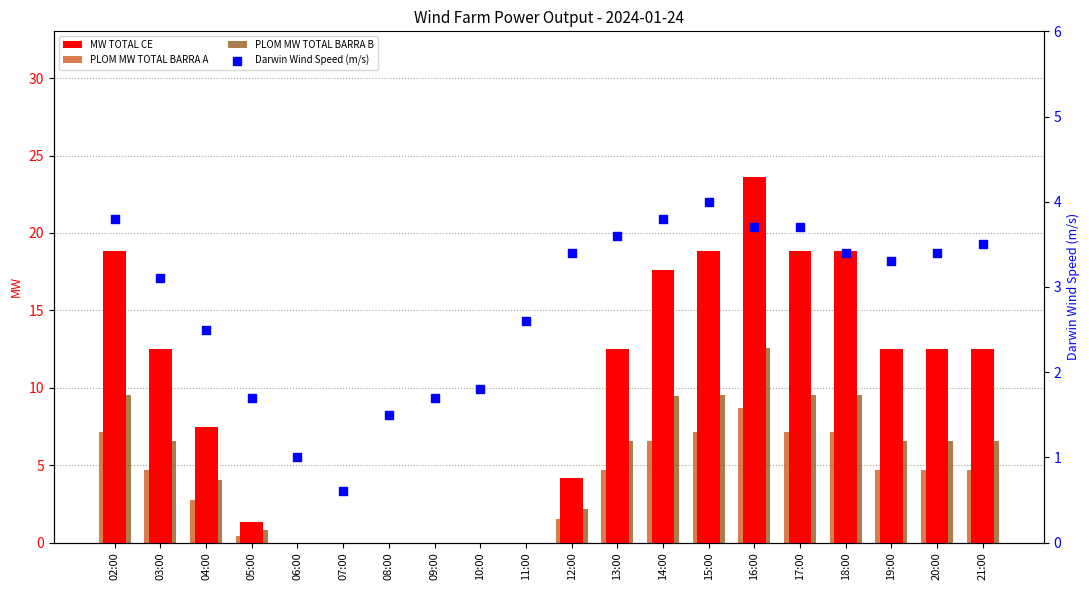

At how many categories does at least one series exceed 17?

6